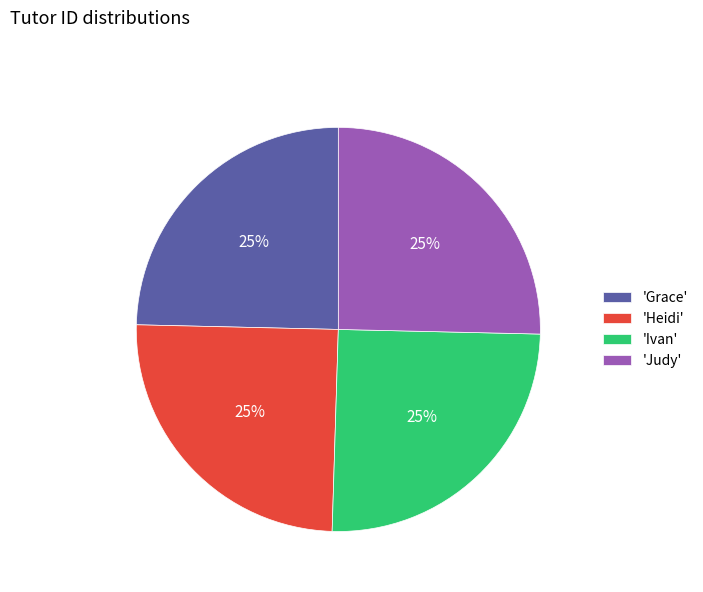

To the nearest percent, what portion does 'Judy' represent?

25%